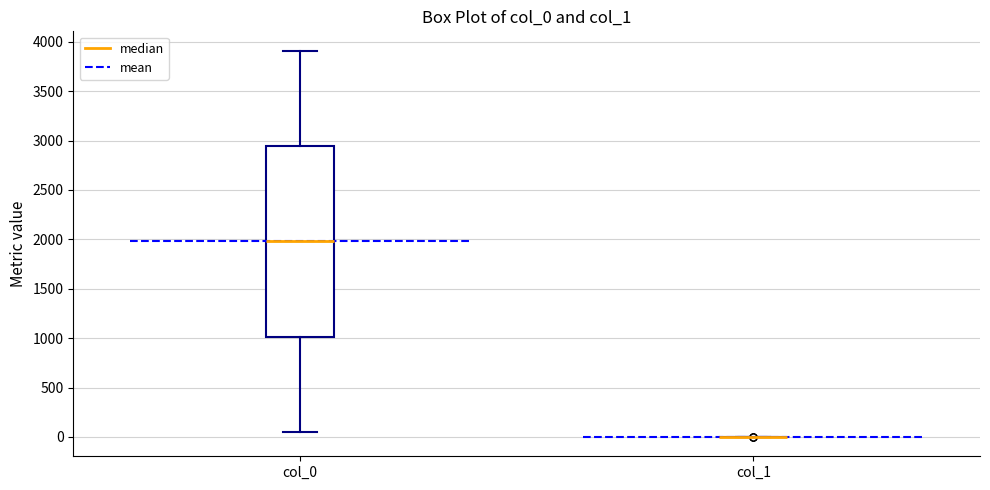

Reading left to right, transcribe this box plot: for each box, give where its median line is, the range the box spans, and where its two whiskers end, as read against the y-axis. The values are not printed on the chart, so give them approximately, as read against the axis.

col_0: median 2000, box 1000 to 2950, whiskers 50 to 3900
col_1: box collapsed to a line at 0, whiskers 0 to 0